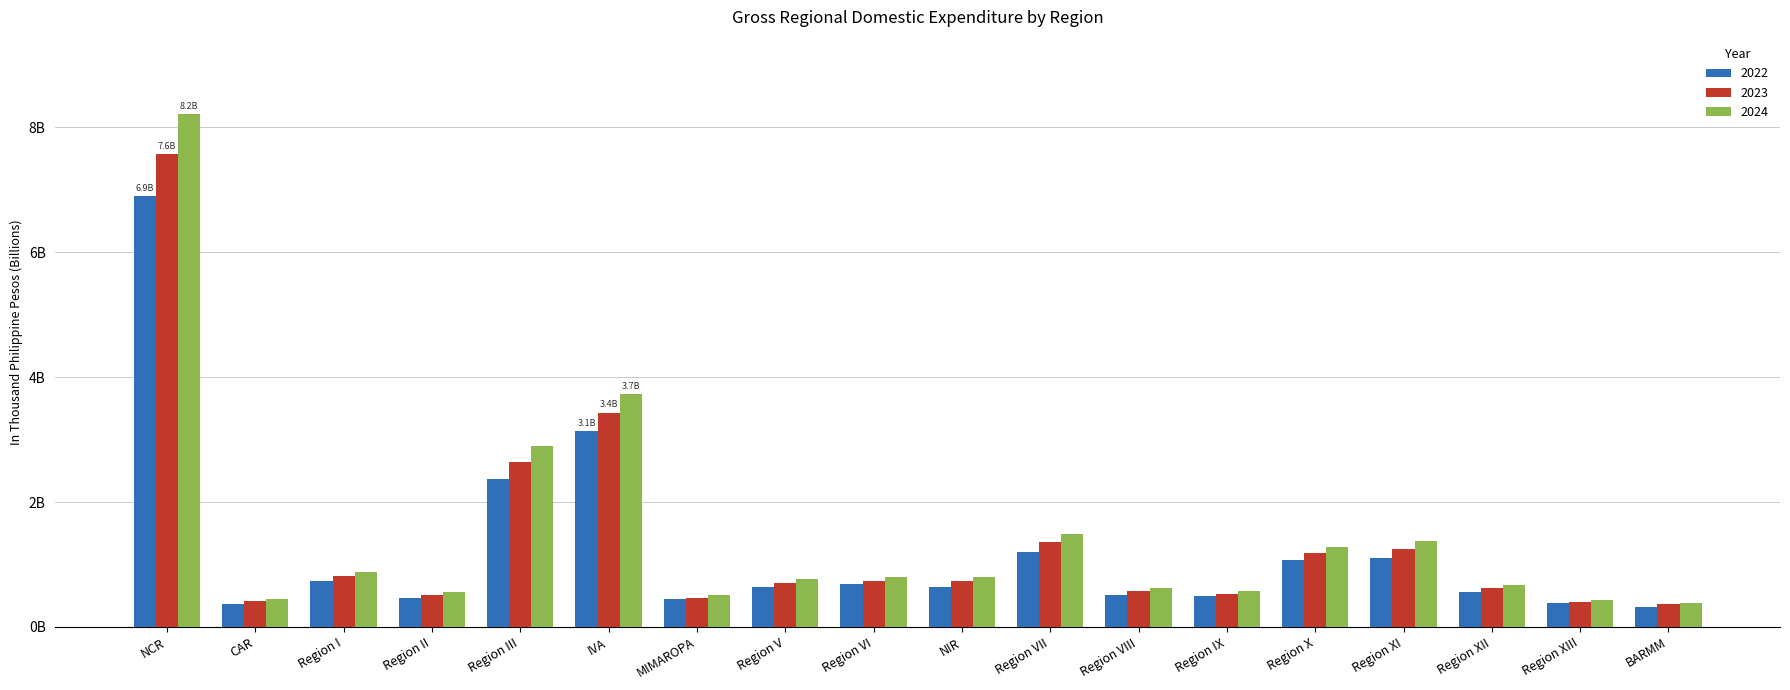

What are all the series names shown in the legend?

2022, 2023, 2024